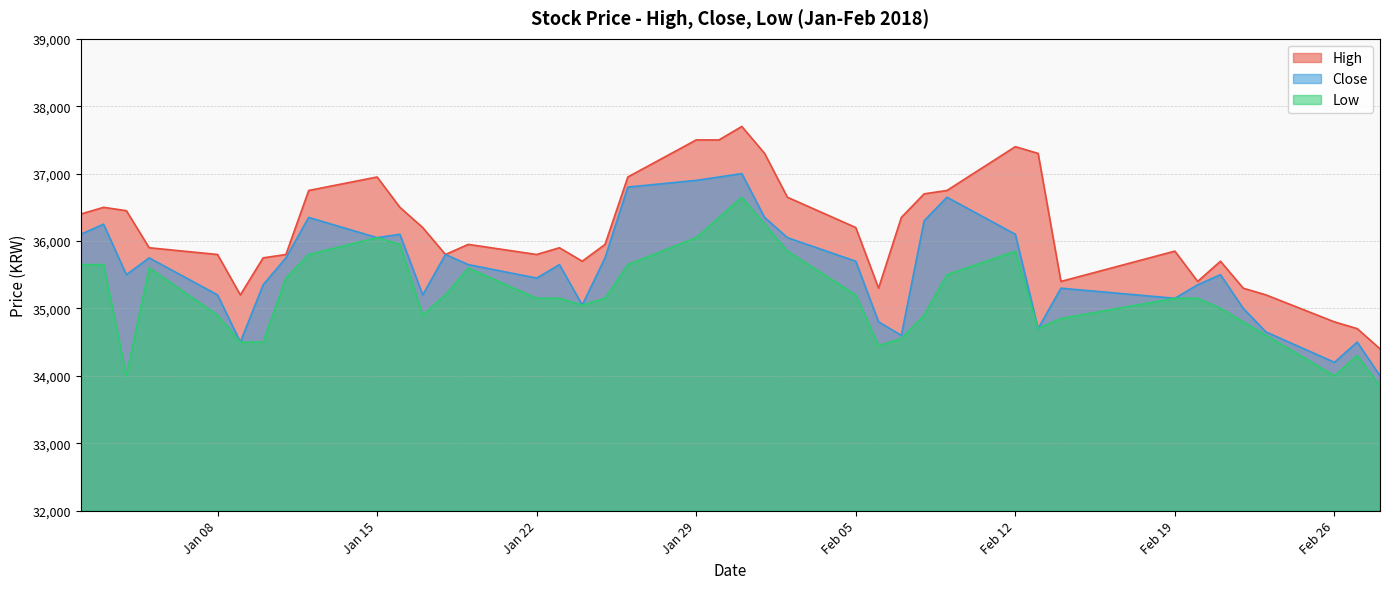

What are all the series names shown in the legend?

High, Close, Low